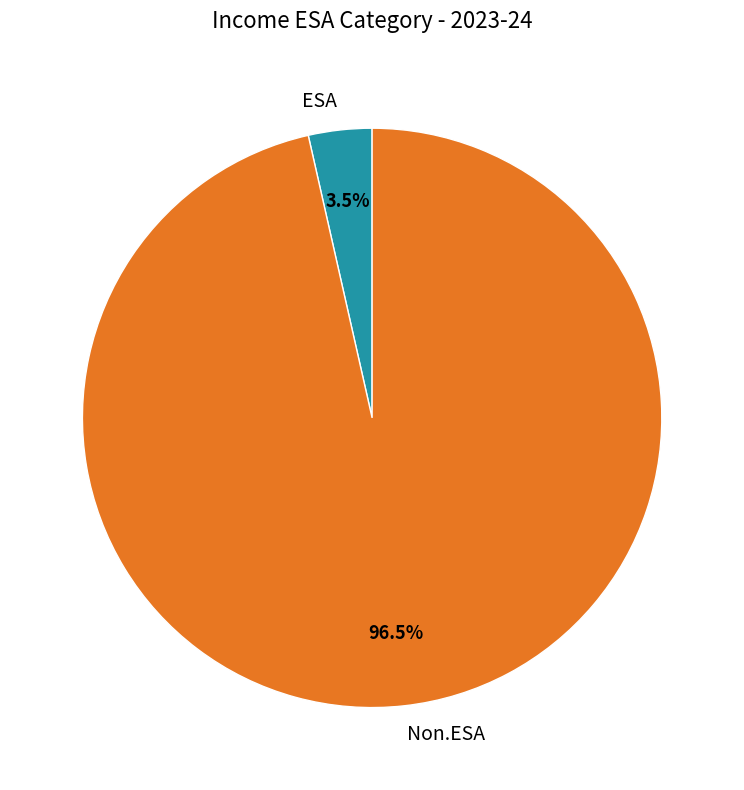

Which slice is the largest?

Non.ESA